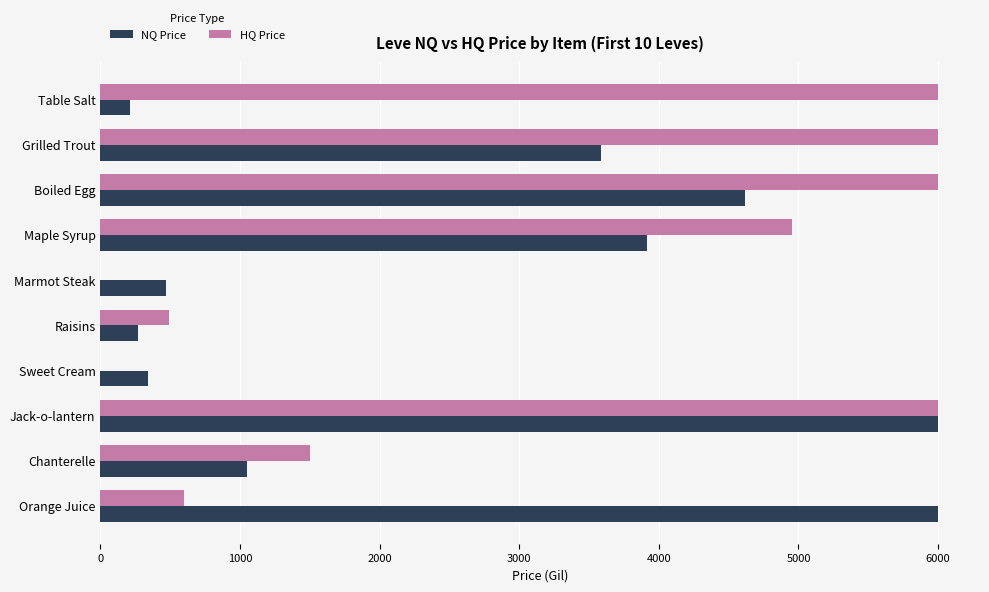

Which series changed the most between Marmot Steak and Jack-o-lantern?

HQ Price